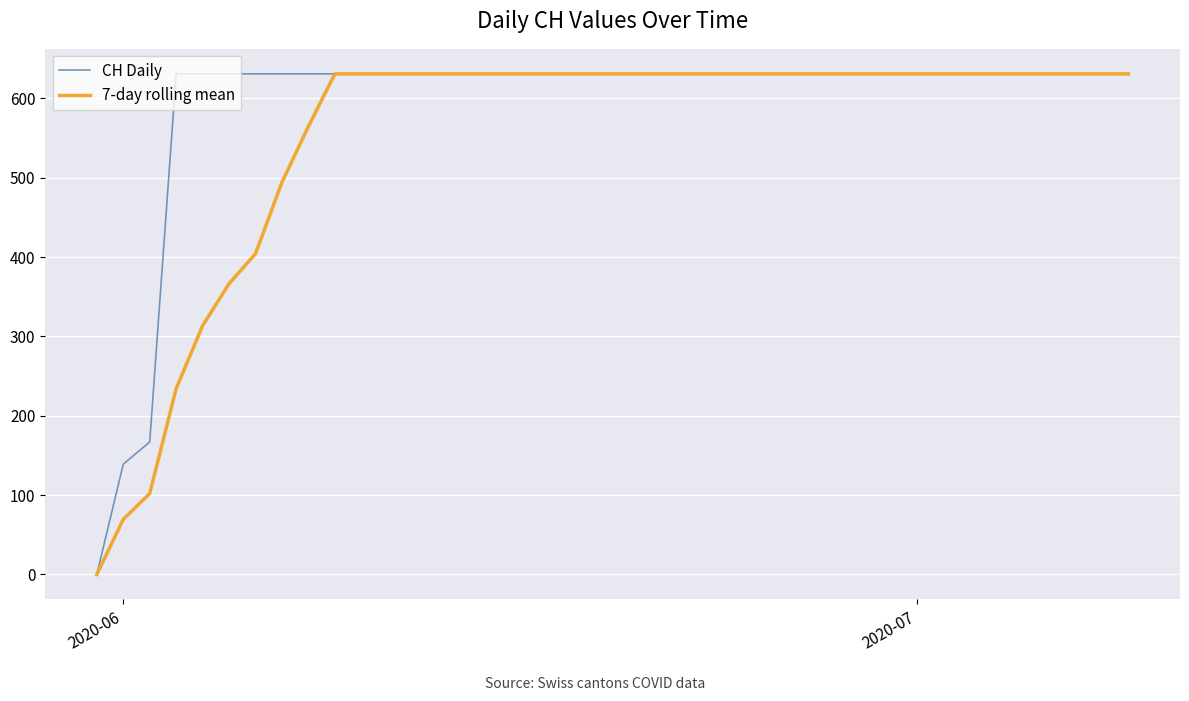

What is the maximum value shown in the chart?

631.0